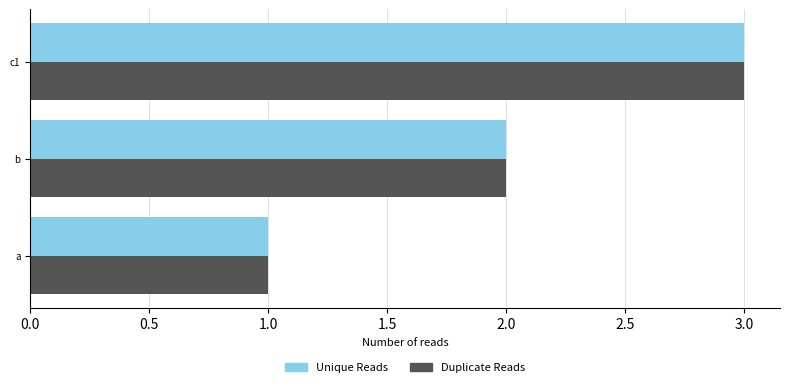

The Duplicate Reads series shows 0 at a. True or false?

False